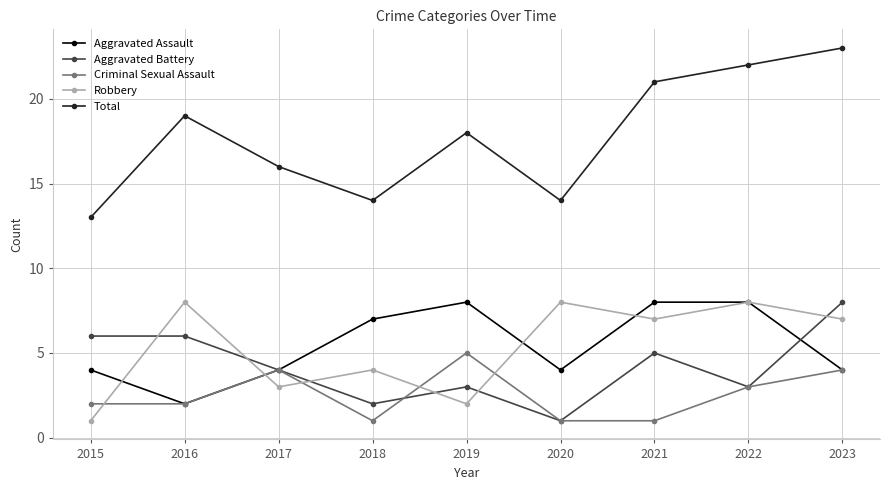

What is the value of the Criminal Sexual Assault point at the 3rd from the left?

4